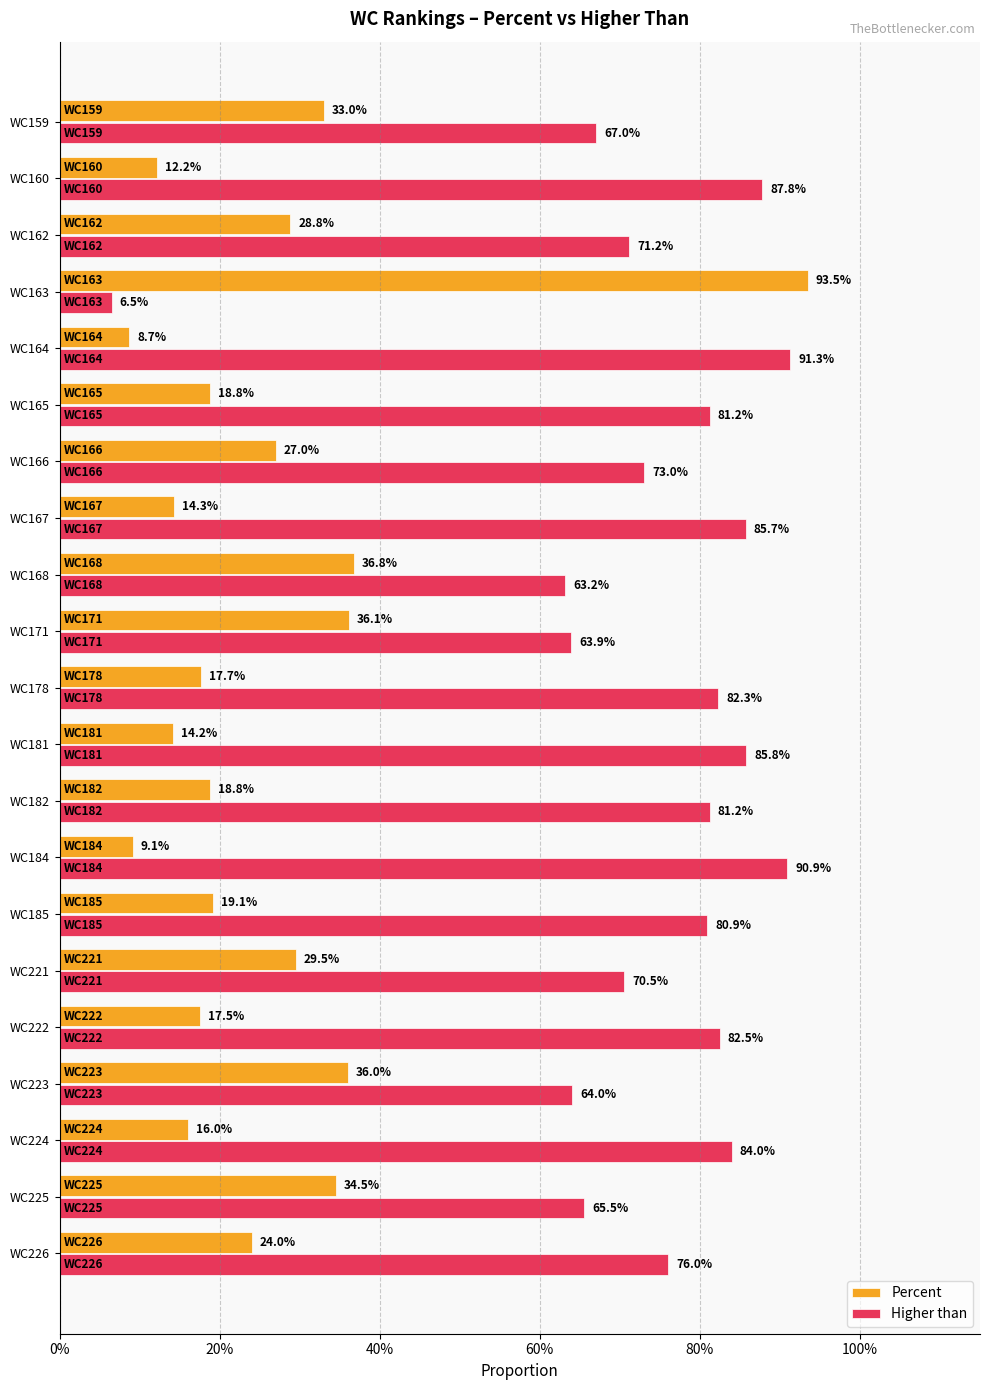

What are all the series names shown in the legend?

Percent, Higher than